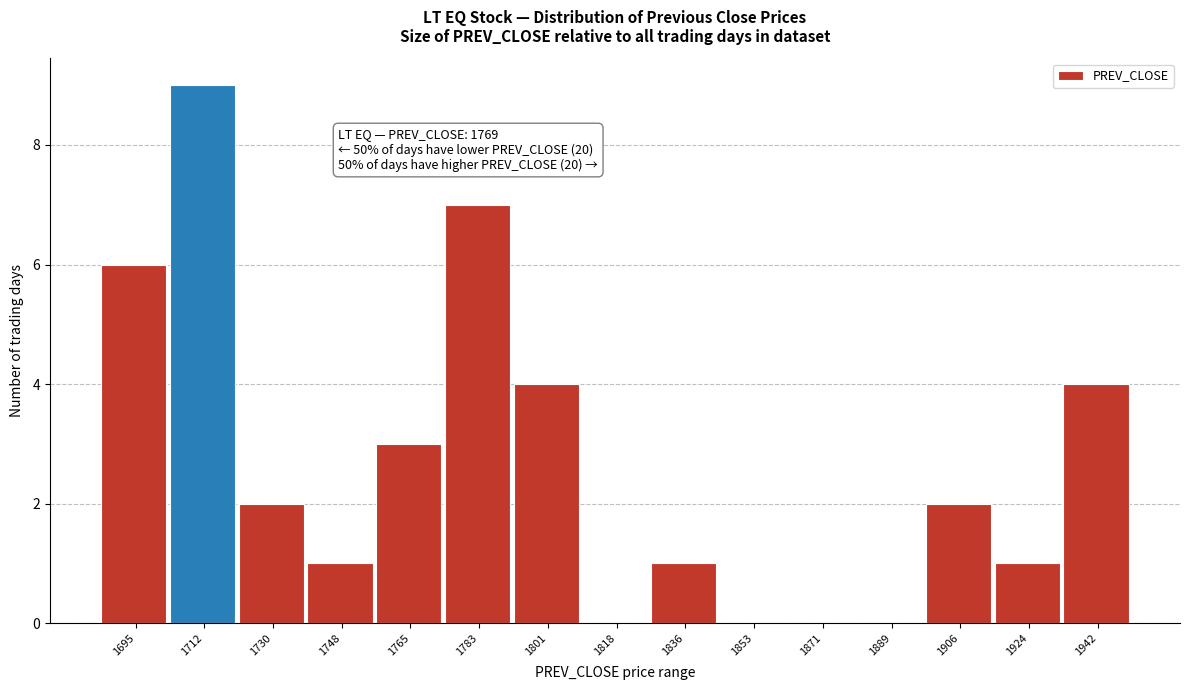

Reading right to left, transcribe all the data shown in this chart.

1942=4	1924=1	1906=2	1889=0	1871=0	1853=0	1836=1	1818=0	1801=4	1783=7	1765=3	1748=1	1730=2	1712=9	1695=6